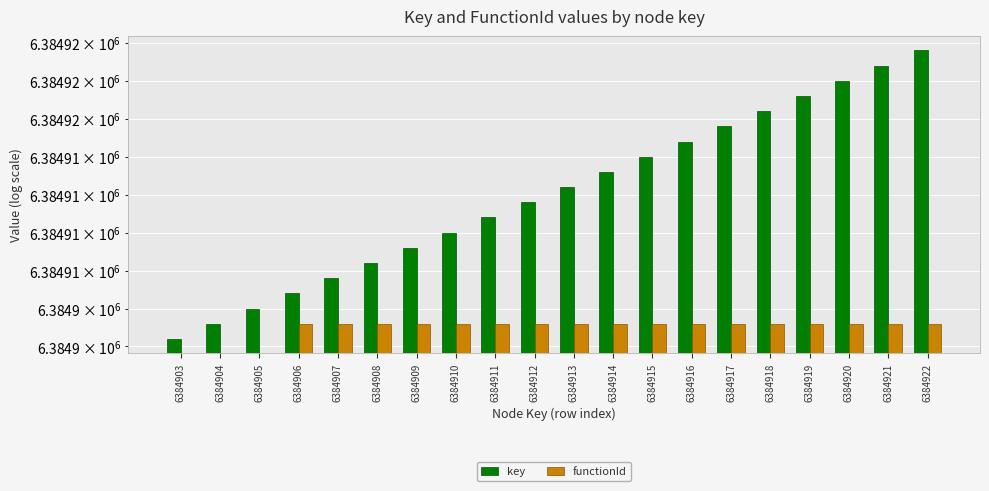

How many groups of bars are there?

20